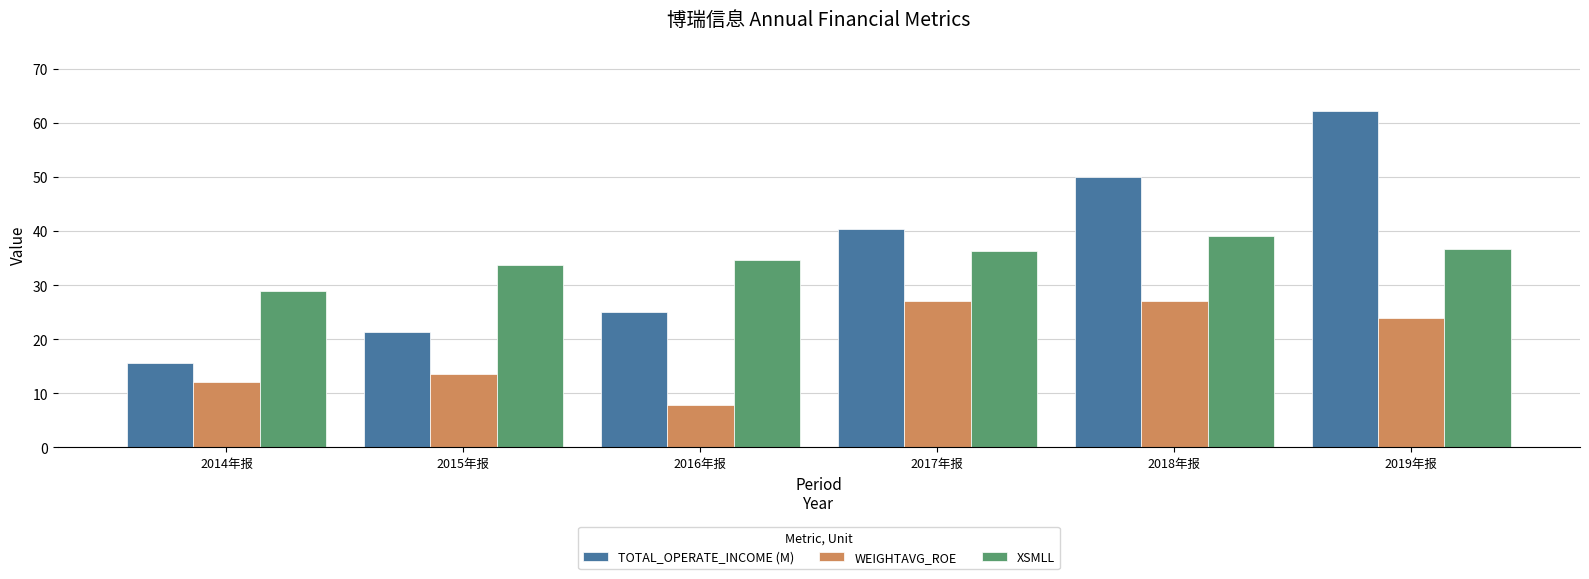

At how many categories does at least one series exceed 32?

5